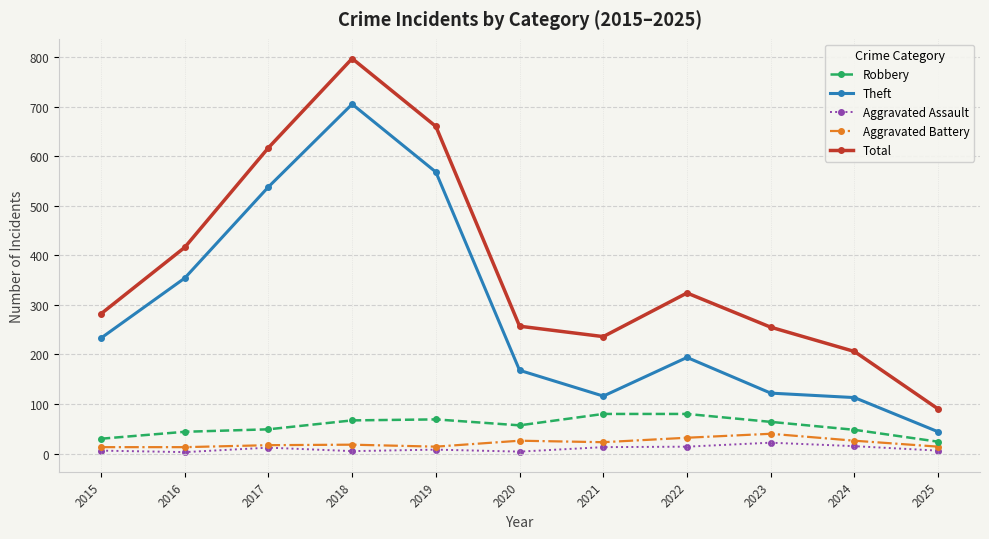

Is it true that Aggravated Battery equals 40 at 2023?

True